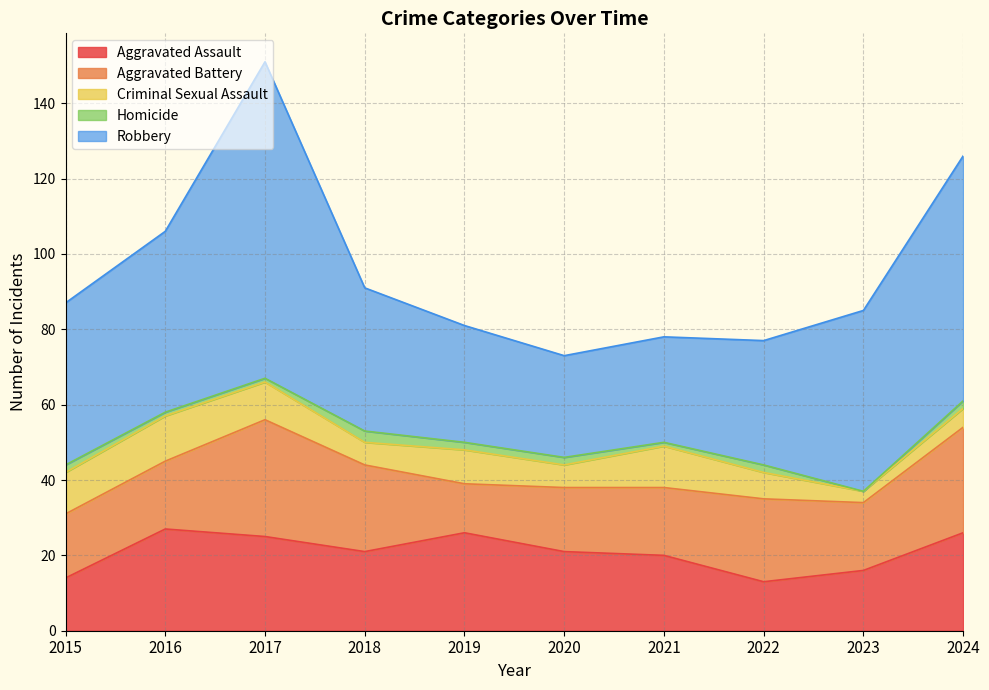

True or false: Aggravated Assault and Robbery intersect in this chart.

False